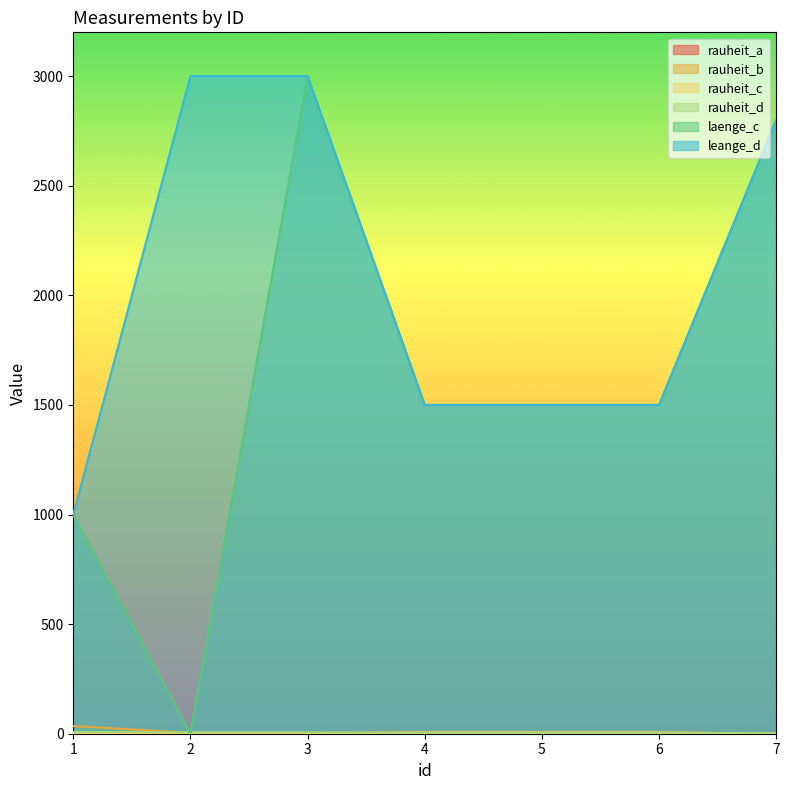

Which series has the widest spread of values?

laenge_c